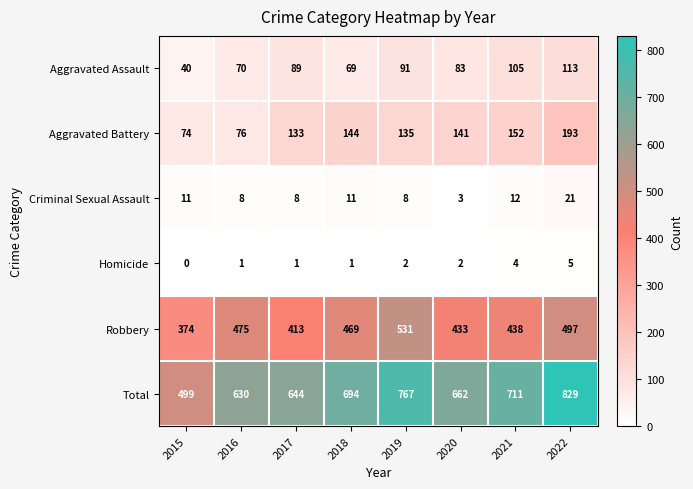

What is the average value of the Robbery series?

454